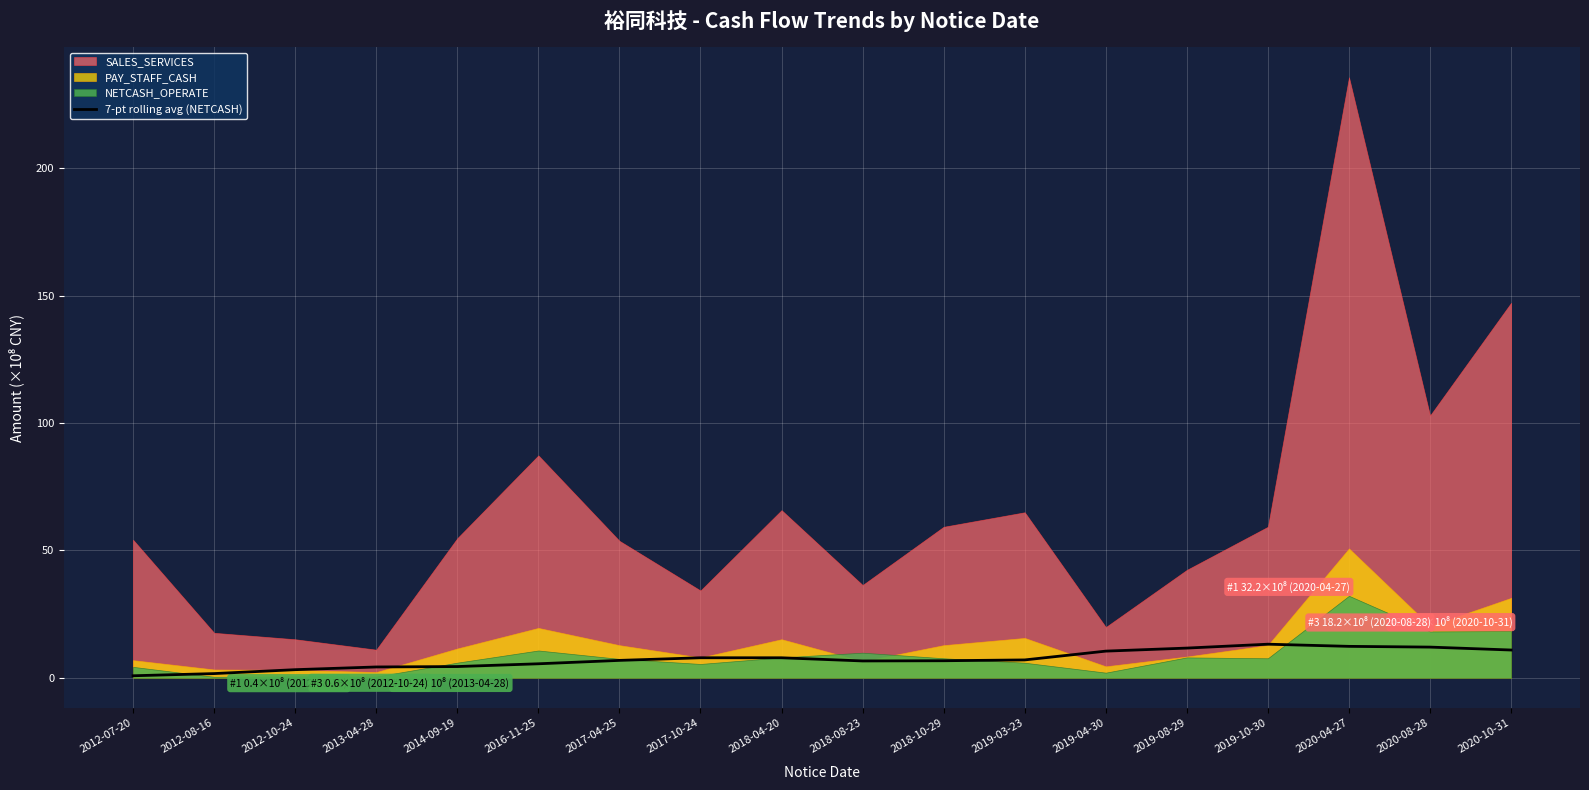

True or false: 7-pt rolling avg (NETCASH) has a value of 3.2 at 2012-10-24.

True